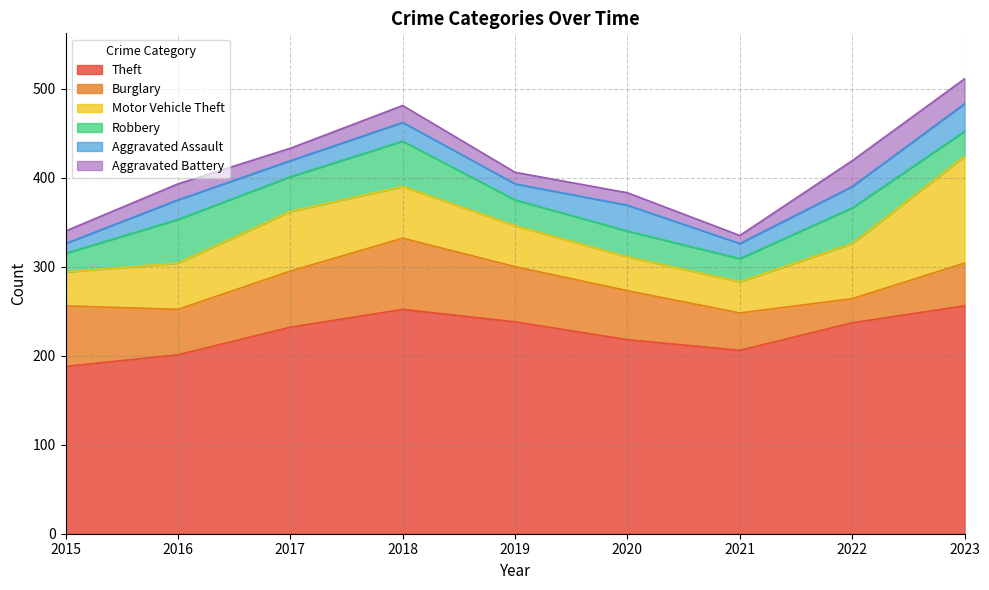

Reading right to left, transcribe all the data shown in this chart.

Theft: 256	237	206	218	238	252	232	201	188
Burglary: 48	27	42	55	62	80	63	51	68
Motor Vehicle Theft: 120	62	35	38	46	58	67	52	38
Robbery: 28	40	26	29	29	51	39	49	21
Aggravated Assault: 31	24	17	29	18	21	18	22	11
Aggravated Battery: 28	29	9	14	13	19	14	18	14